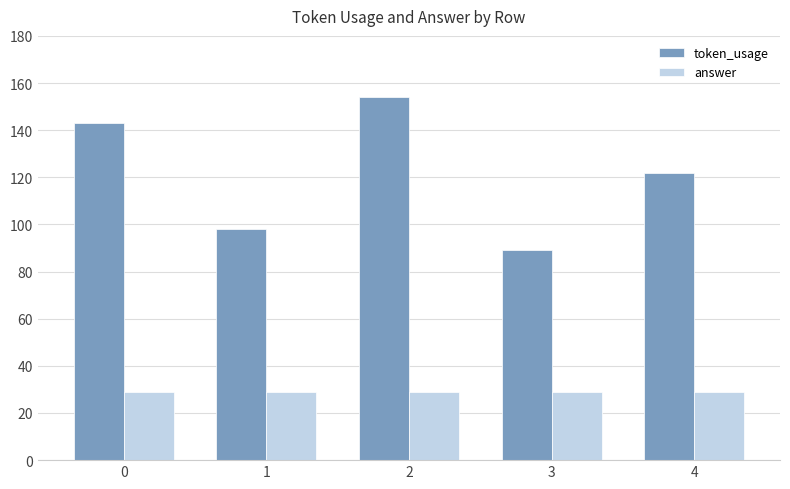

Which series has the widest spread of values?

token_usage